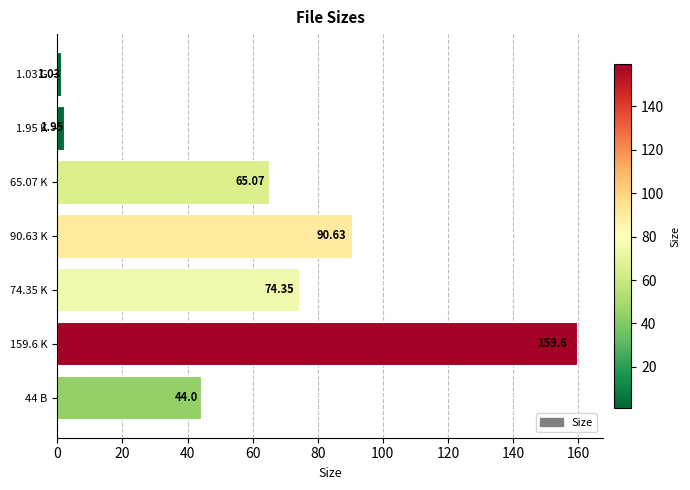

Rank the categories by value from highest to lowest.

159.6 K, 90.63 K, 74.35 K, 65.07 K, 44 B, 1.95 K, 1.03 G